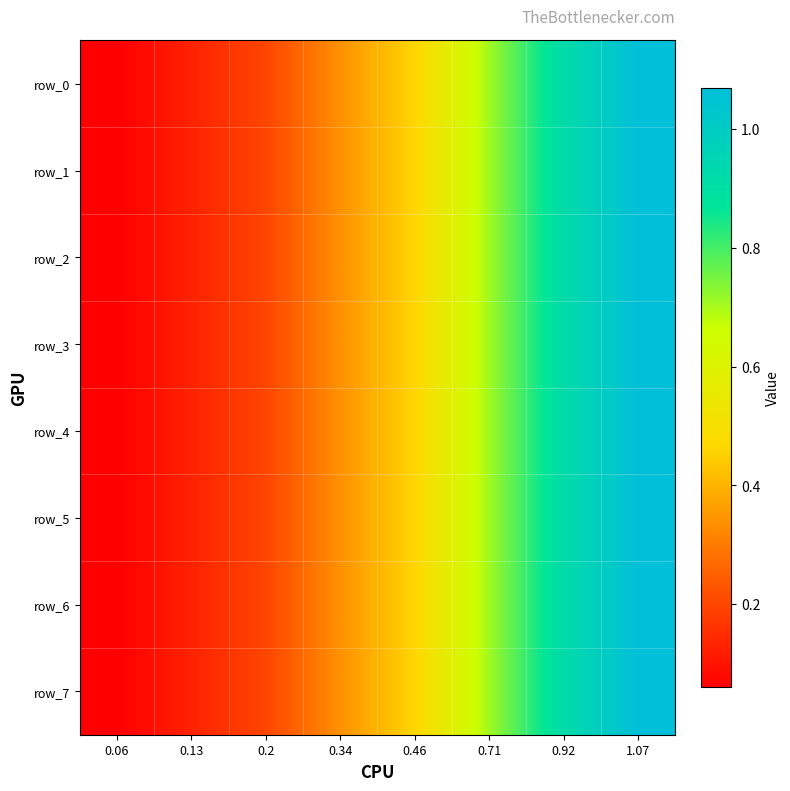

Which series changed the most between 0.46 and 1.07?

row_0